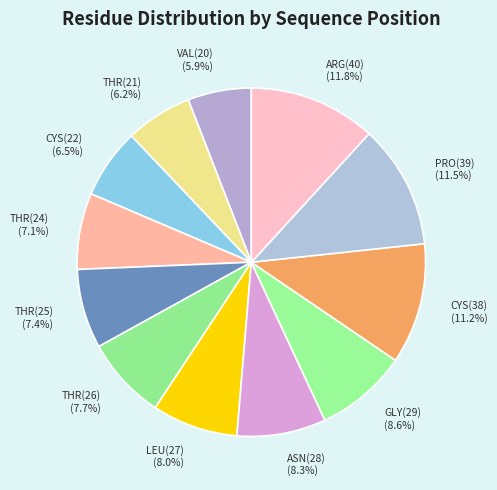

True or false: THR(21) accounts for 1% of the total.

False